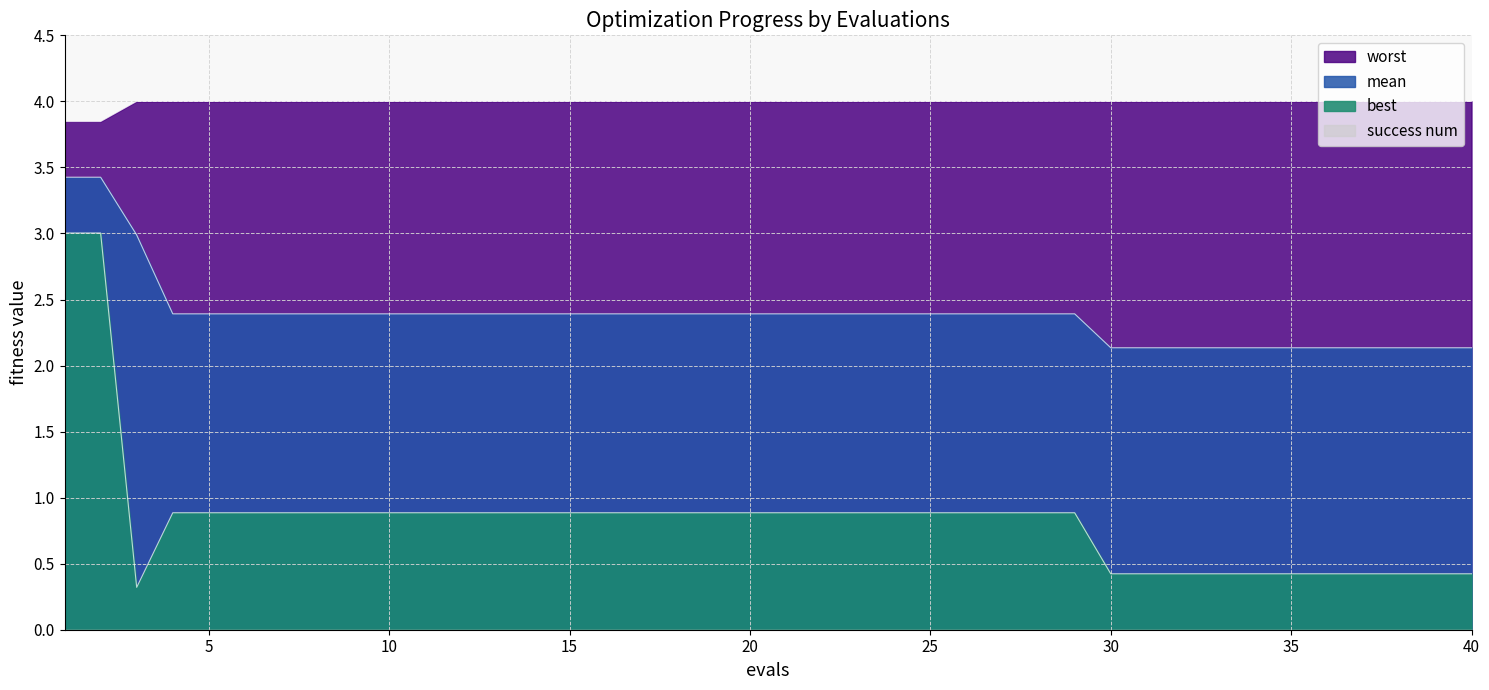

Which series changed the most between 14 and 20?

mean